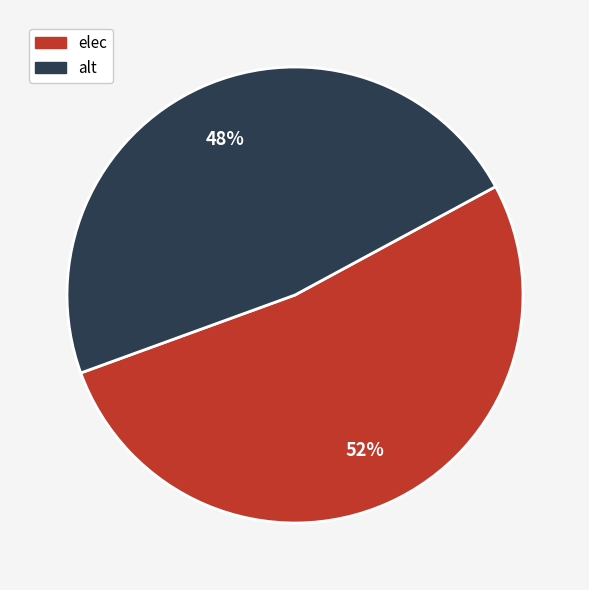

What is the ratio of the value at elec to the value at alt?

1.1